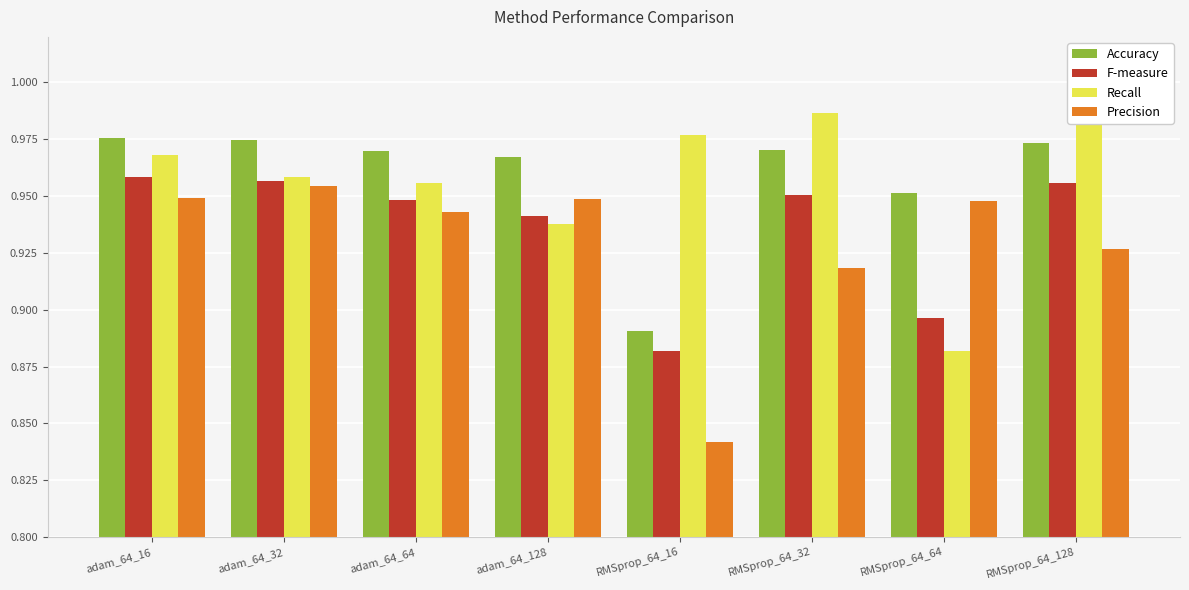

Reading left to right, extract all data points from this chart.

Accuracy: adam_64_16=1.0	adam_64_32=1.0	adam_64_64=1.0	adam_64_128=1.0	RMSprop_64_16=0.9	RMSprop_64_32=1.0	RMSprop_64_64=1.0	RMSprop_64_128=1.0
F-measure: adam_64_16=1.0	adam_64_32=1.0	adam_64_64=0.9	adam_64_128=0.9	RMSprop_64_16=0.9	RMSprop_64_32=1.0	RMSprop_64_64=0.9	RMSprop_64_128=1.0
Recall: adam_64_16=1.0	adam_64_32=1.0	adam_64_64=1.0	adam_64_128=0.9	RMSprop_64_16=1.0	RMSprop_64_32=1.0	RMSprop_64_64=0.9	RMSprop_64_128=1.0
Precision: adam_64_16=0.9	adam_64_32=1.0	adam_64_64=0.9	adam_64_128=0.9	RMSprop_64_16=0.8	RMSprop_64_32=0.9	RMSprop_64_64=0.9	RMSprop_64_128=0.9